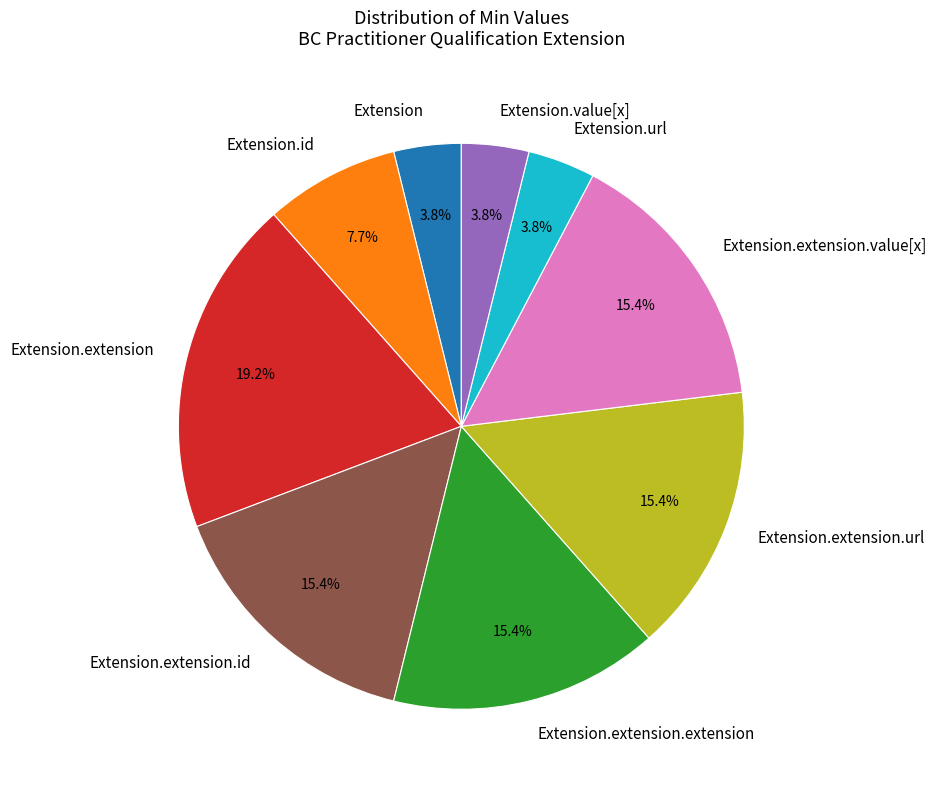

Count the number of slices in the pie.

9